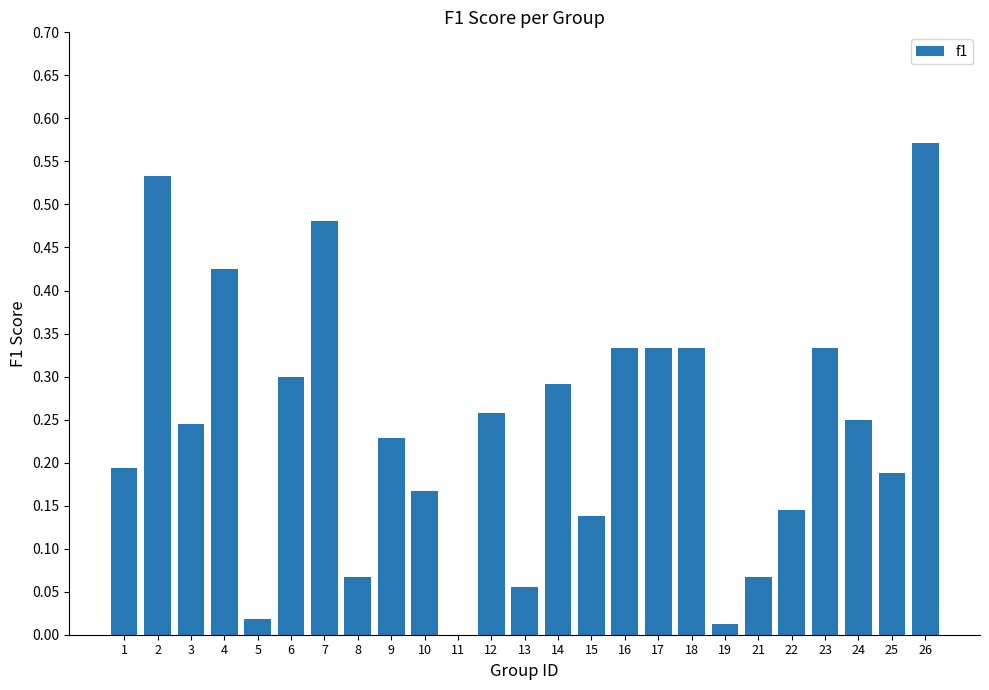

Which has a higher value, 9 or 15?

9